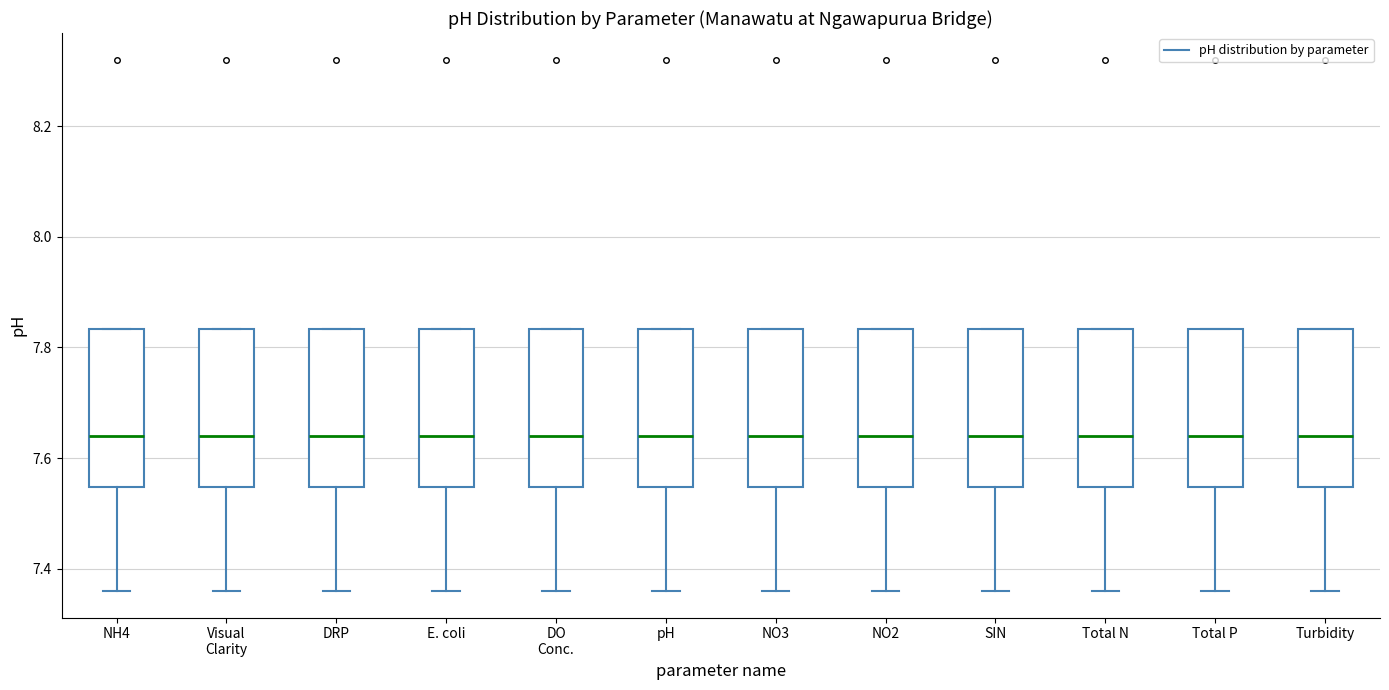

Reading left to right, transcribe this box plot: for each box, give where its median line is, the range the box spans, and where its two whiskers end, as read against the y-axis. The values are not printed on the chart, so give them approximately, as read against the axis.

NH4: median 7.64, box 7.54 to 7.84, whiskers 7.36 to 7.84
Visual Clarity: median 7.64, box 7.54 to 7.84, whiskers 7.36 to 7.84
DRP: median 7.64, box 7.54 to 7.84, whiskers 7.36 to 7.84
E. coli: median 7.64, box 7.54 to 7.84, whiskers 7.36 to 7.84
DO Conc.: median 7.64, box 7.54 to 7.84, whiskers 7.36 to 7.84
pH: median 7.64, box 7.54 to 7.84, whiskers 7.36 to 7.84
NO3: median 7.64, box 7.54 to 7.84, whiskers 7.36 to 7.84
NO2: median 7.64, box 7.54 to 7.84, whiskers 7.36 to 7.84
SIN: median 7.64, box 7.54 to 7.84, whiskers 7.36 to 7.84
Total N: median 7.64, box 7.54 to 7.84, whiskers 7.36 to 7.84
Total P: median 7.64, box 7.54 to 7.84, whiskers 7.36 to 7.84
Turbidity: median 7.64, box 7.54 to 7.84, whiskers 7.36 to 7.84